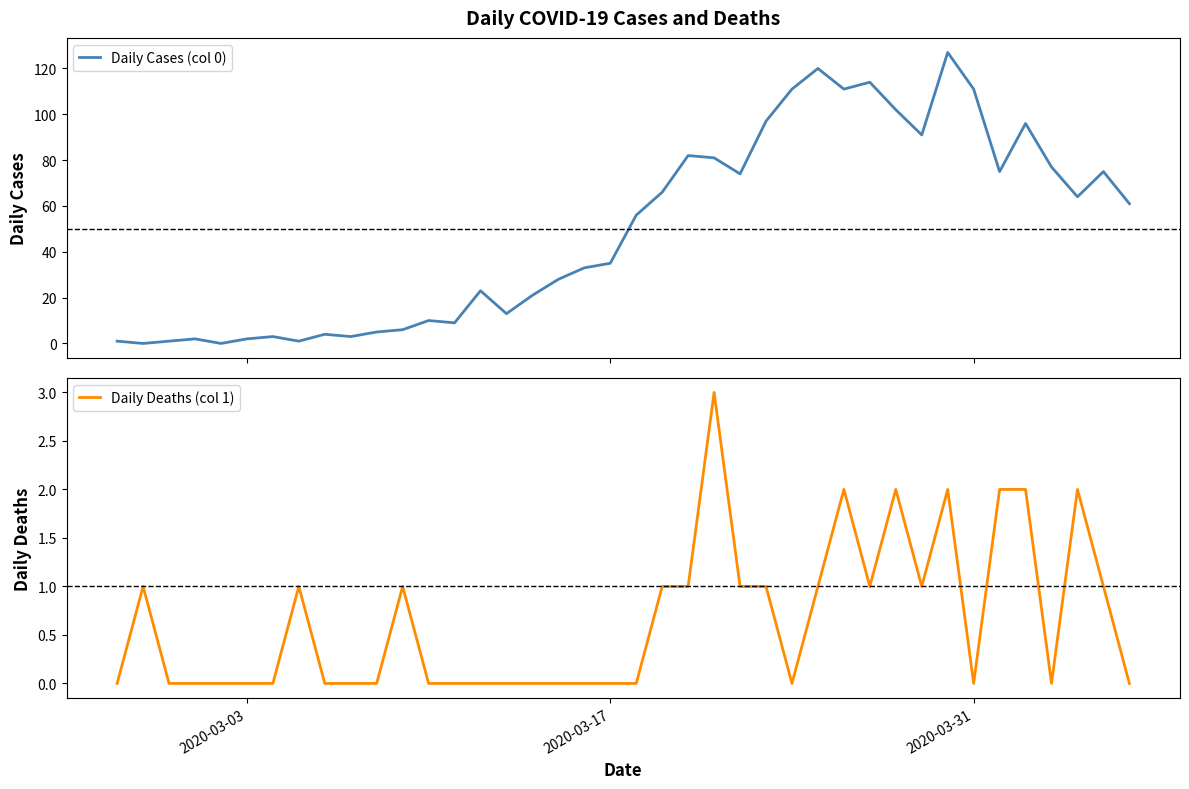

Is it true that Daily Deaths (col 1) equals 0 at 2020-03-17?

True